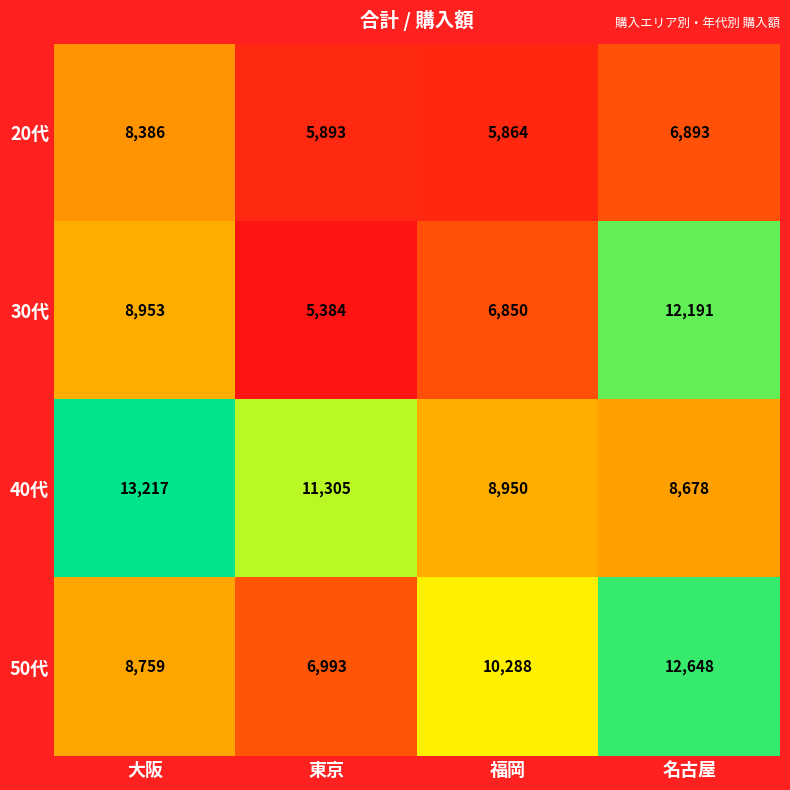

What is the maximum value for 40代?

13217